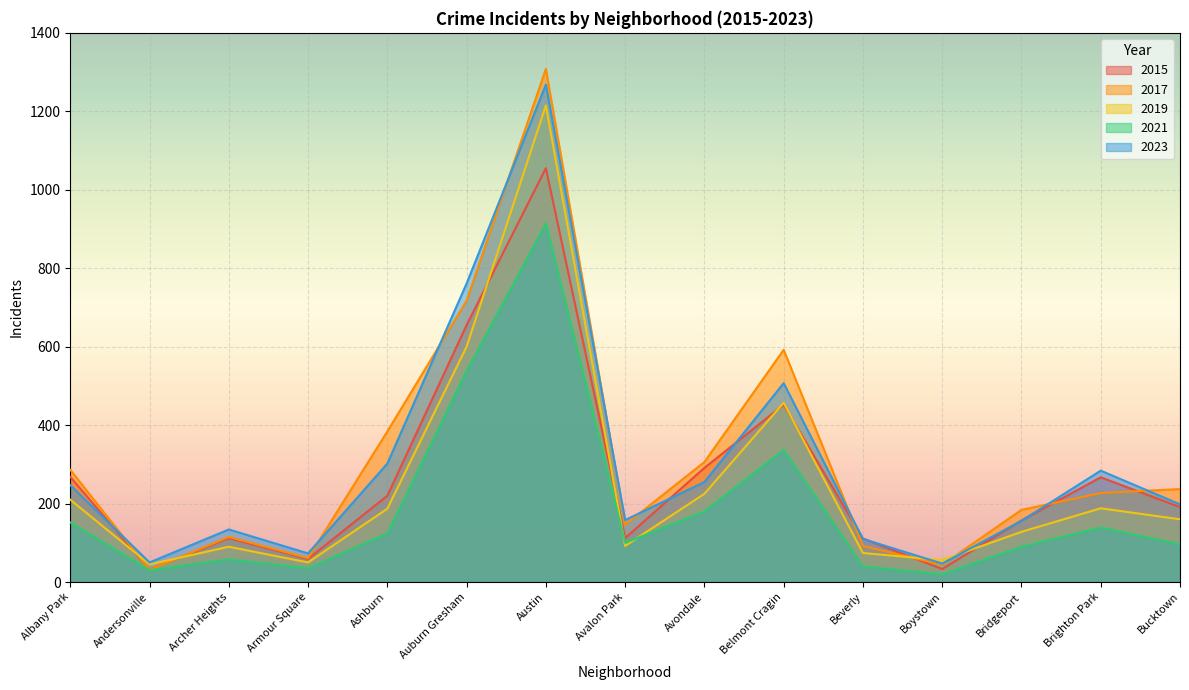

At which category does 2019 reach its first local peak?

Archer Heights